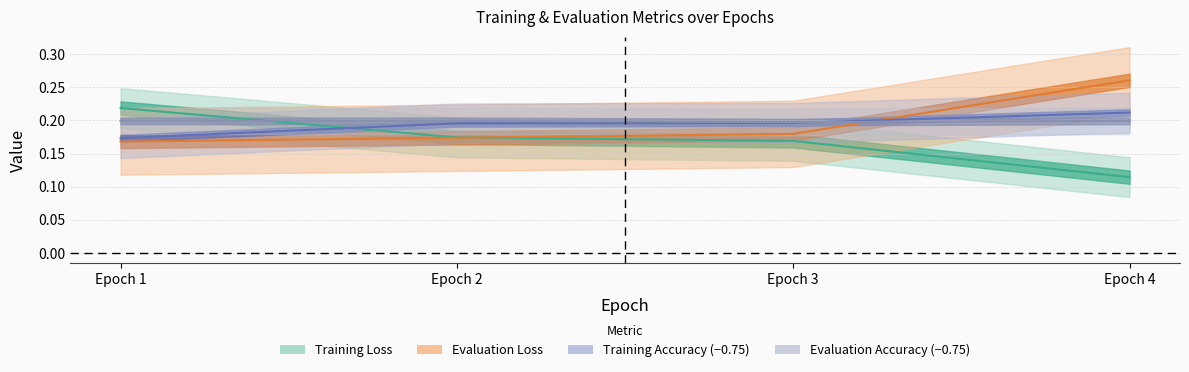

At which label does Training Loss reach its minimum?

Epoch 4